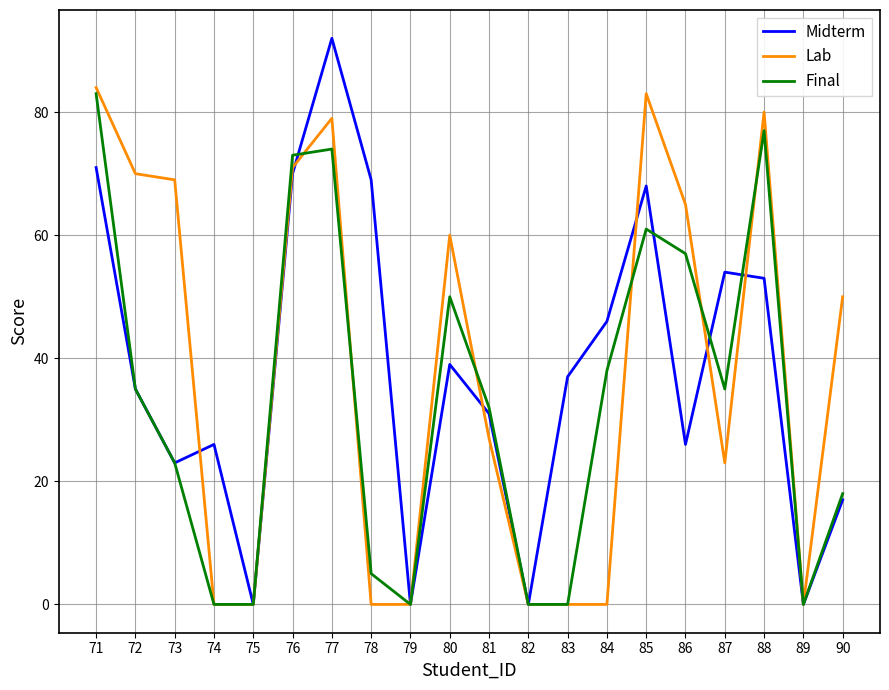

What is the spread (max minus min) of values at 87?

31